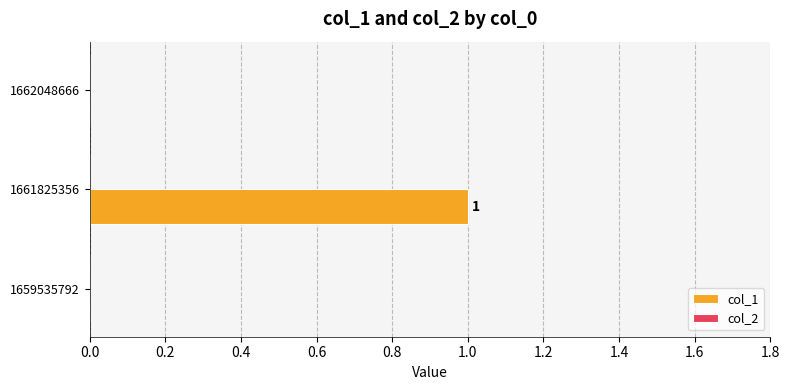

Reading top to bottom, list all the values displayed in this chart.

1662048666=0	1661825356=1	1659535792=0